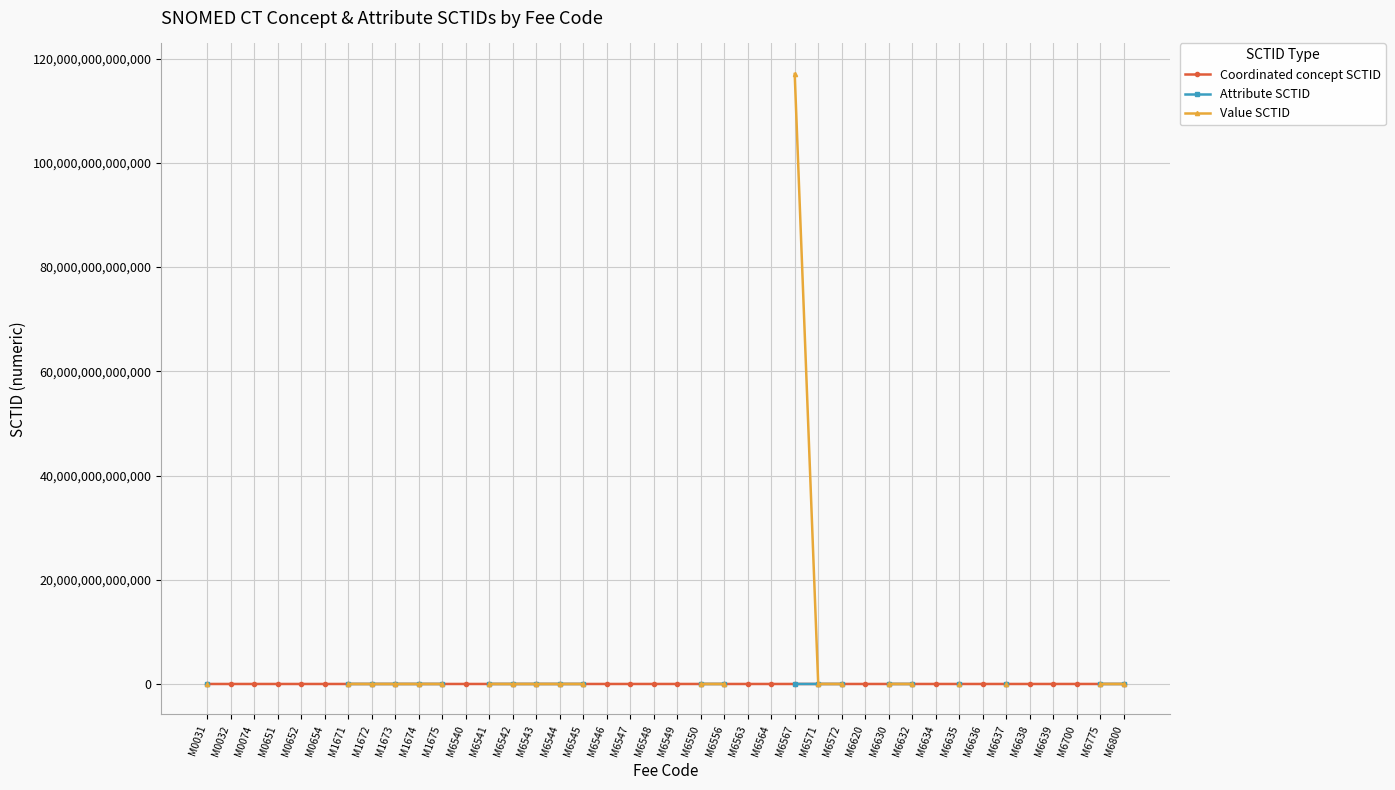

How many lines are shown in the chart?

3